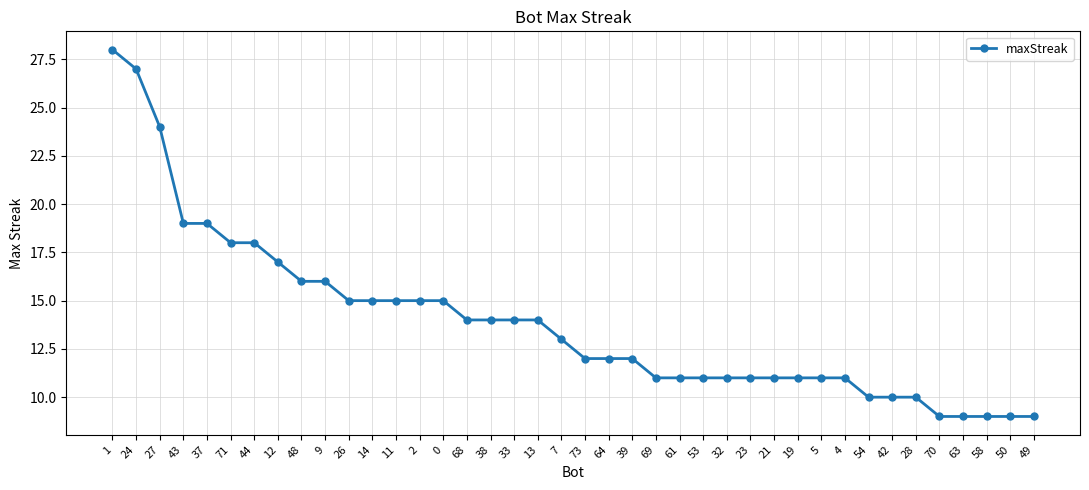

Is it true that the value at 58 is 3?

False